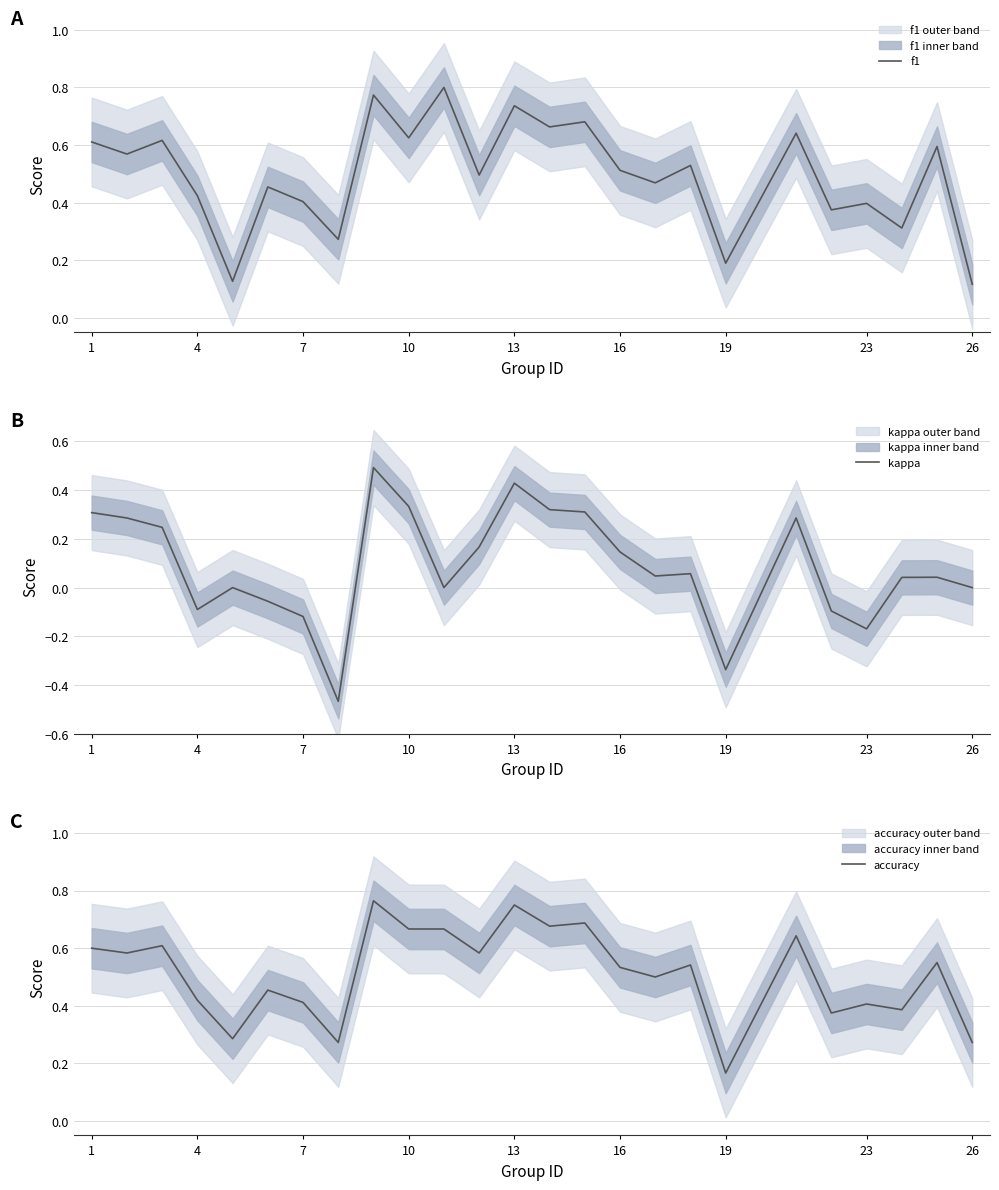

Reading left to right, list all the values displayed in this chart.

f1: 0.6	0.6	0.6	0.4	0.1	0.5	0.4	0.3	0.8	0.6	0.8	0.5	0.7	0.7	0.7	0.5	0.5	0.5	0.2	0.6	0.4	0.4	0.3	0.6	0.1
kappa: 0.3	0.3	0.2	-0.1	0.0	-0.1	-0.1	-0.5	0.5	0.3	0.0	0.2	0.4	0.3	0.3	0.1	0.0	0.1	-0.3	0.3	-0.1	-0.2	0.0	0.0	0.0
accuracy: 0.6	0.6	0.6	0.4	0.3	0.5	0.4	0.3	0.8	0.7	0.7	0.6	0.8	0.7	0.7	0.5	0.5	0.5	0.2	0.6	0.4	0.4	0.4	0.6	0.3